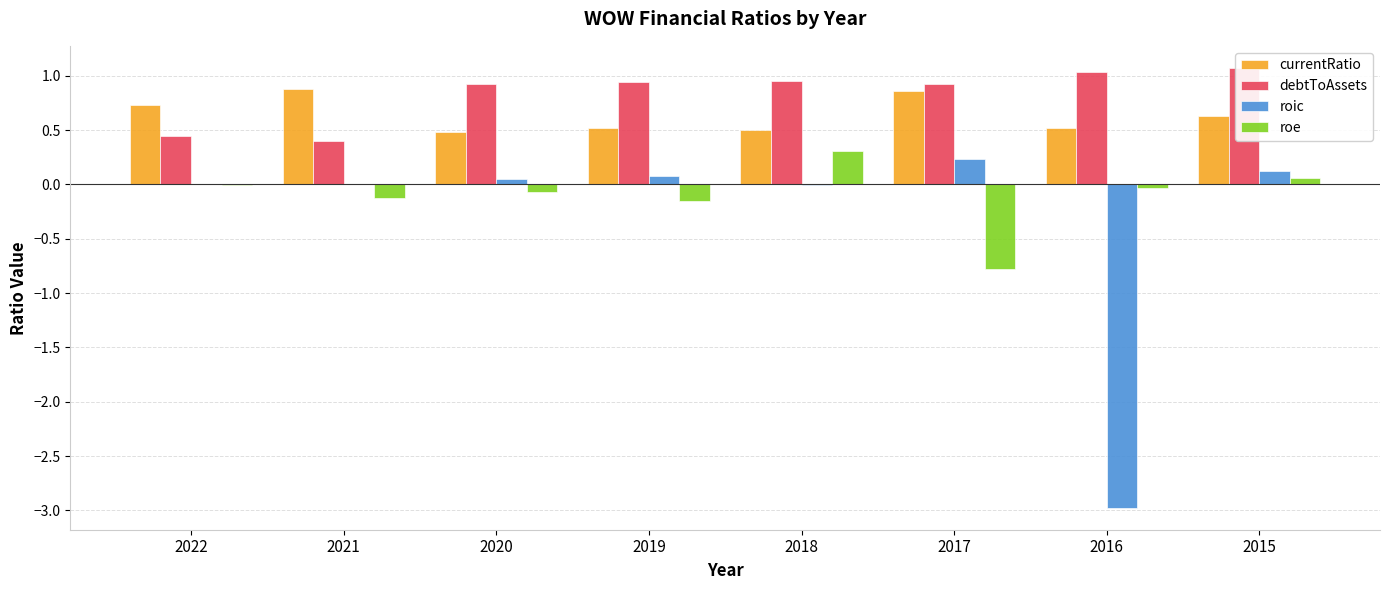

The debtToAssets series shows 1.7 at 2019. True or false?

False